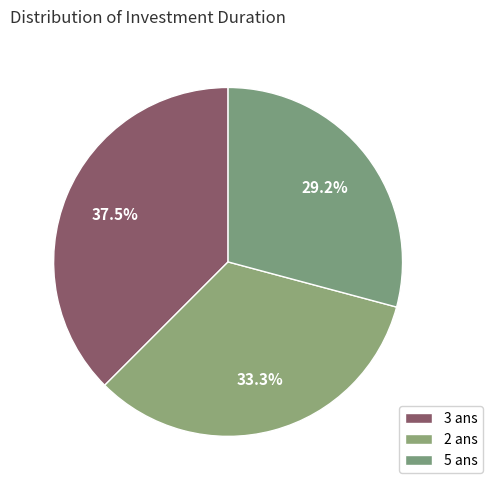

Which slice is the largest?

3 ans